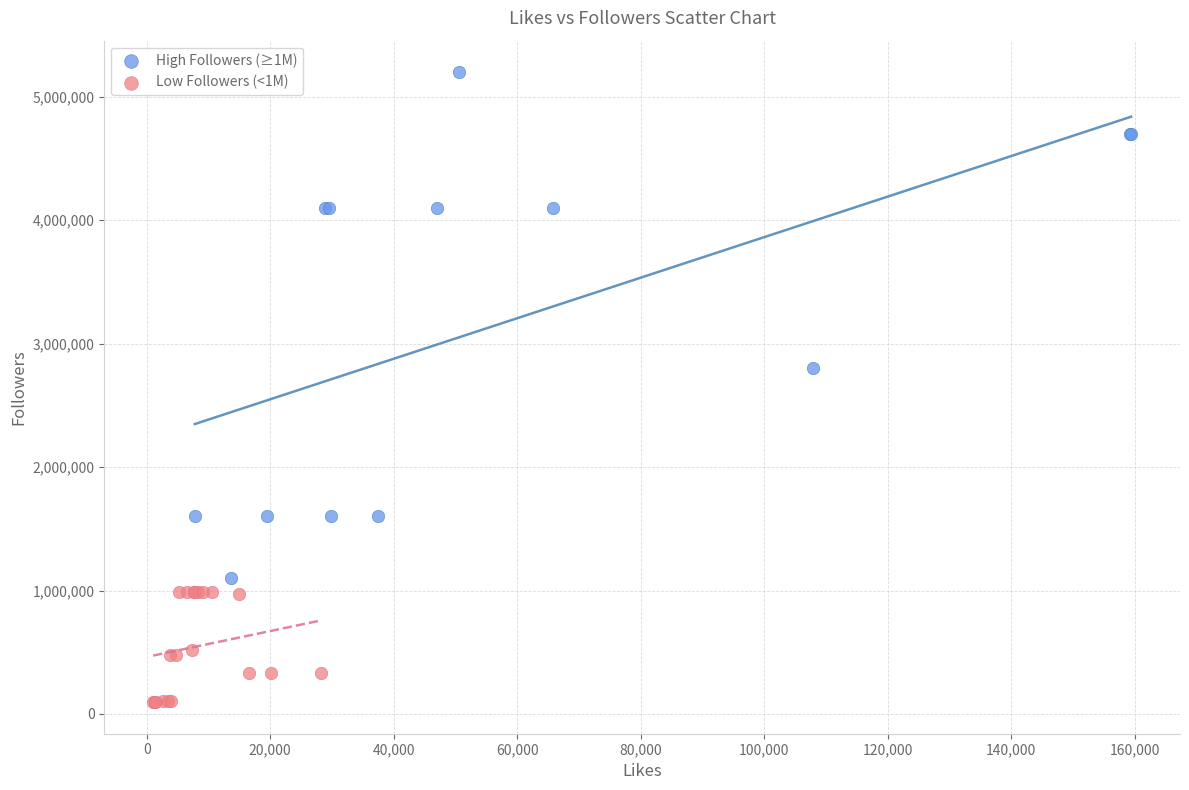

Which series contains the highest Y value?

High Followers (≥1M)